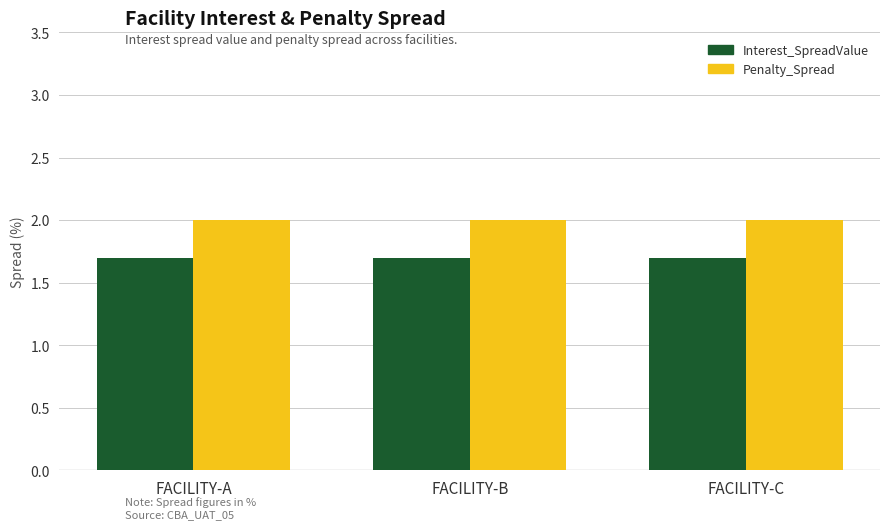

What is the value of the Interest_SpreadValue bar at the 1st from the left?

1.7